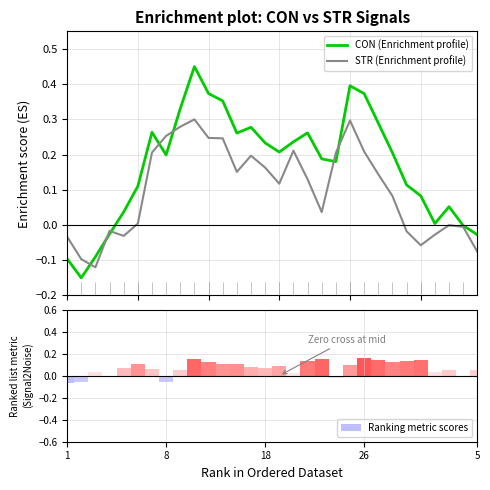

Where does the CON (Enrichment profile) series first go above 0?

5